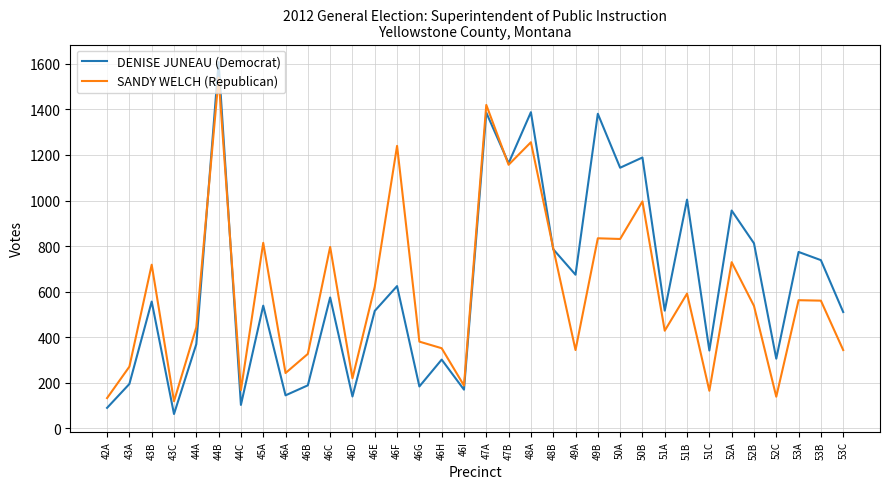

At which category is the sum across all series the highest?

44B